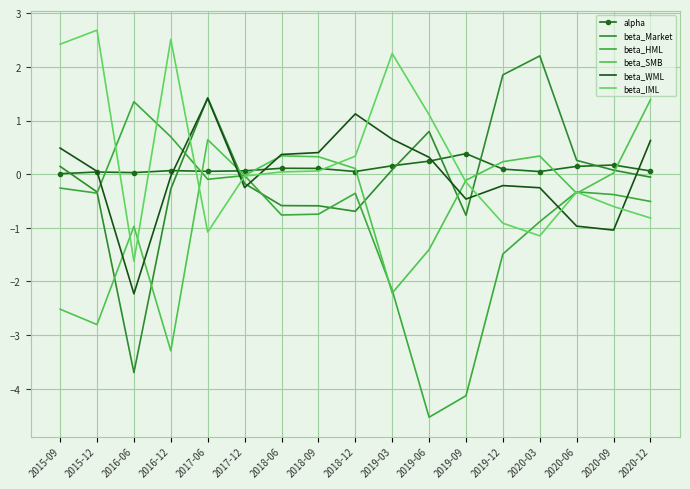

Where do beta_HML and beta_IML first cross each other?

2015-12 and 2016-06